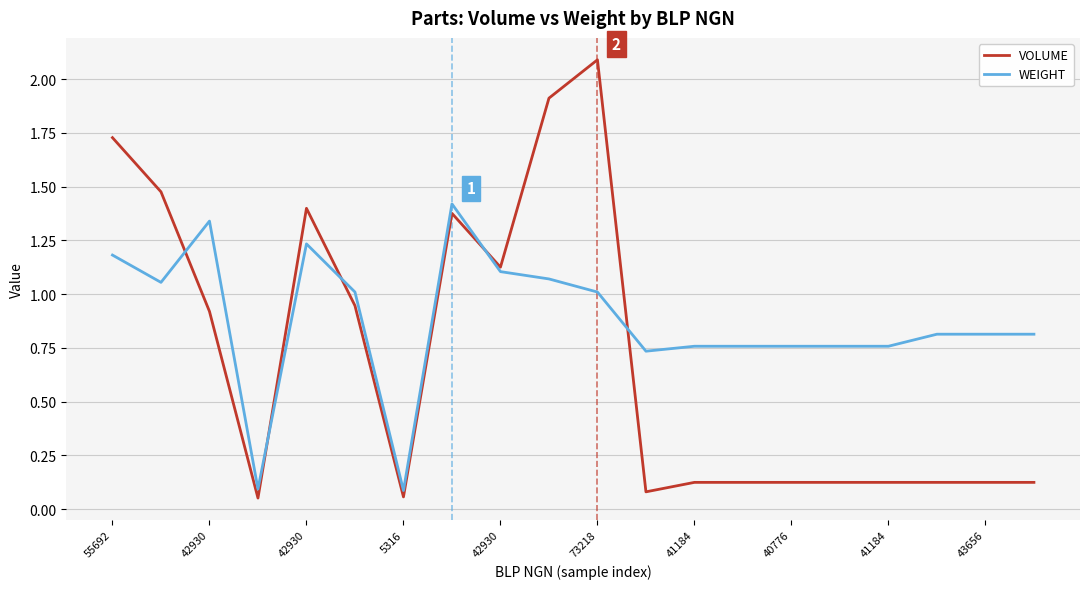

How many intersections are there between VOLUME and WEIGHT?

5